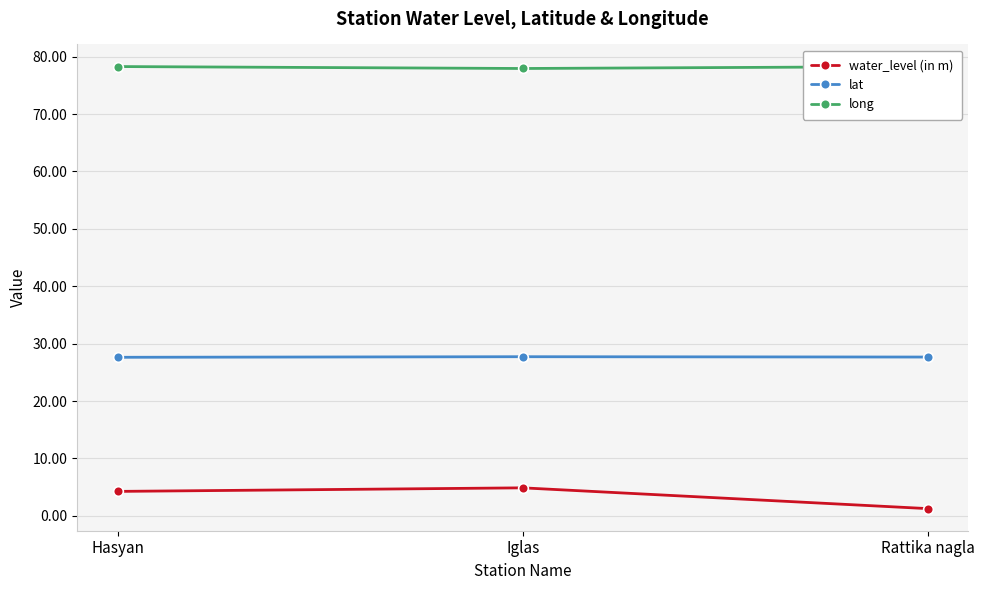

How many distinct data groups are displayed?

3